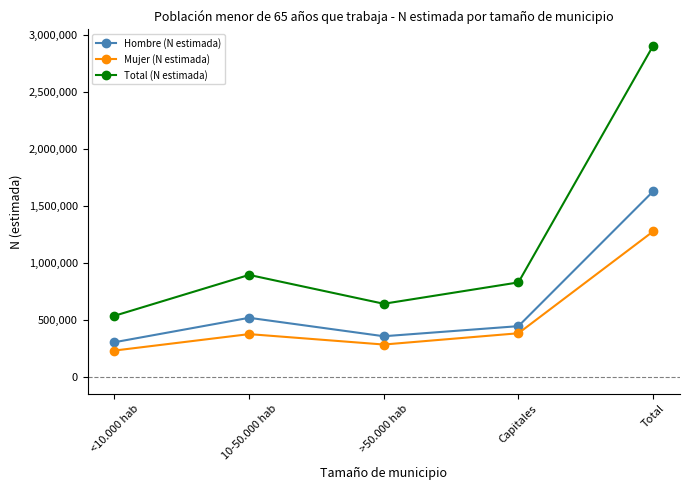

True or false: Mujer (N estimada) has a value of 500949 at 10-50.000 hab.

False